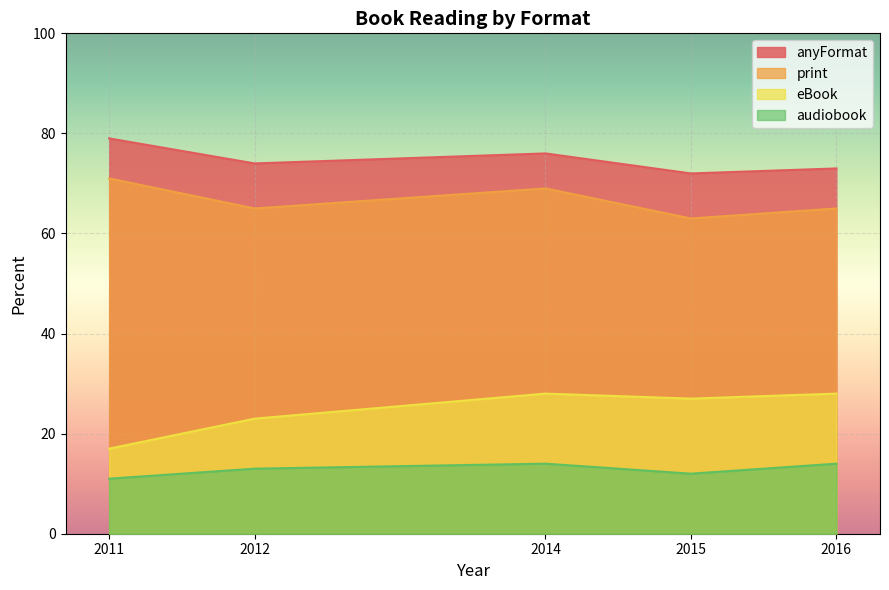

At 2015, list the series in order from largest to smallest.

anyFormat, print, eBook, audiobook